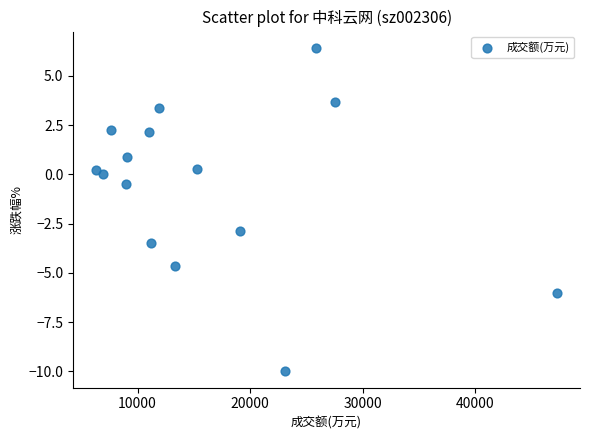

What is the range of Y values (max minus min)?

16.4